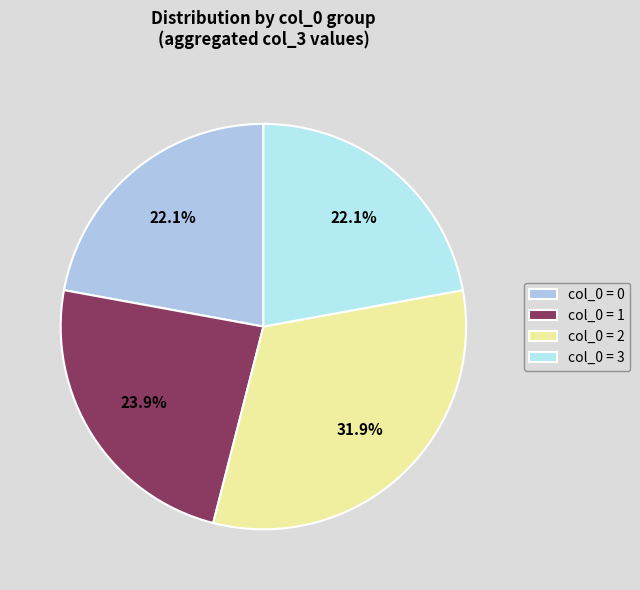

How many slices are in this pie chart?

4